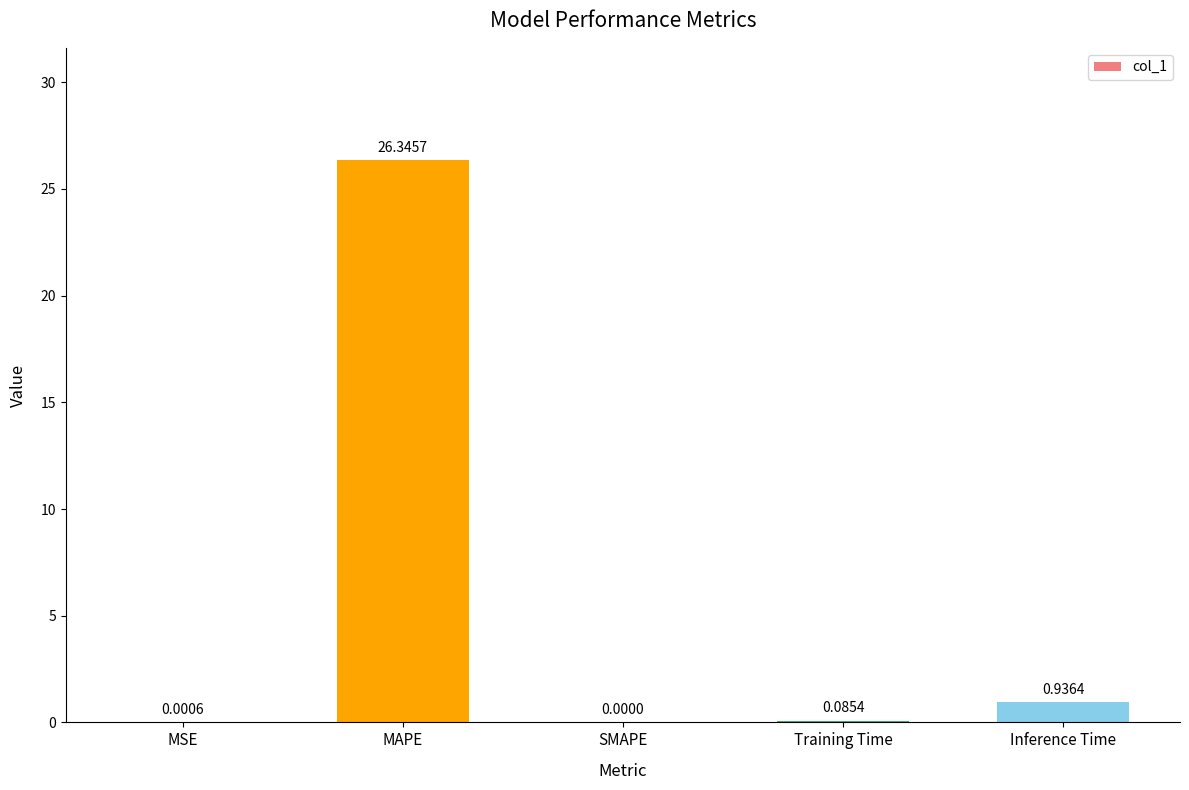

What is the sum of the values at MAPE and MSE?

26.3